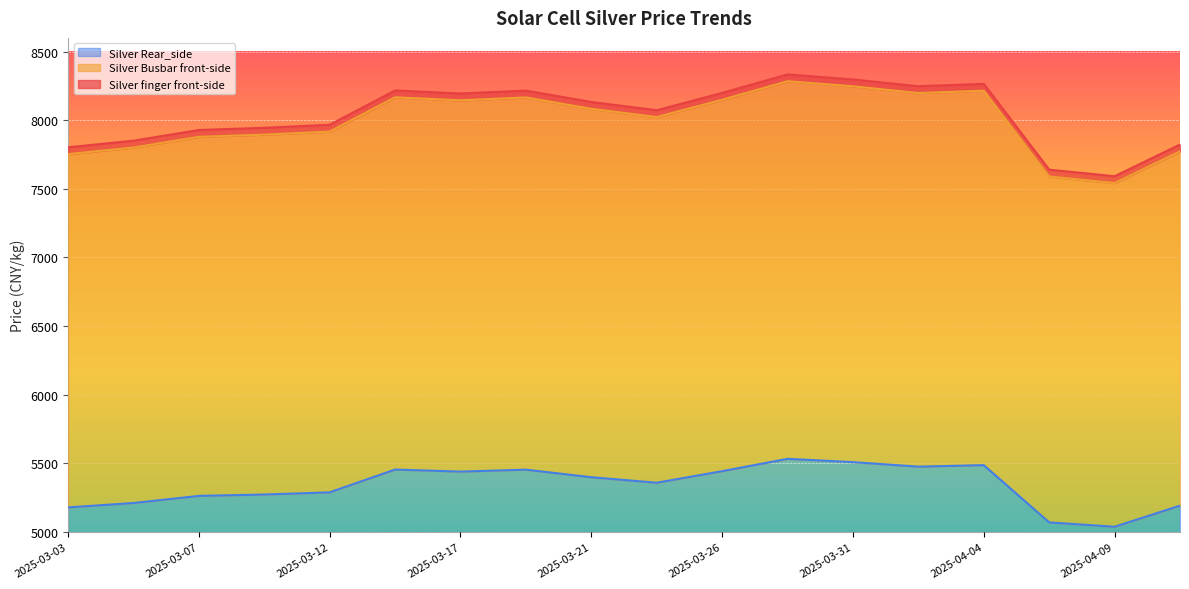

What is the label of the 12th point from the right?

2025-03-17